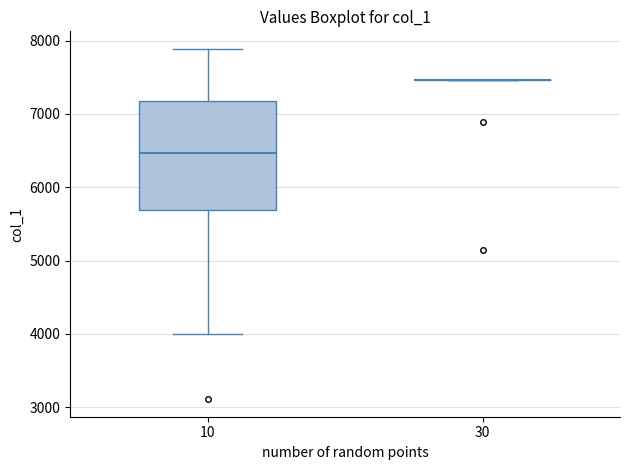

Reading left to right, transcribe this box plot: for each box, give where its median line is, the range the box spans, and where its two whiskers end, as read against the y-axis. The values are not printed on the chart, so give them approximately, as read against the axis.

10: median 6500, box 5700 to 7200, whiskers 4000 to 7900
30: box collapsed to a line at 7500, whiskers 7500 to 7500